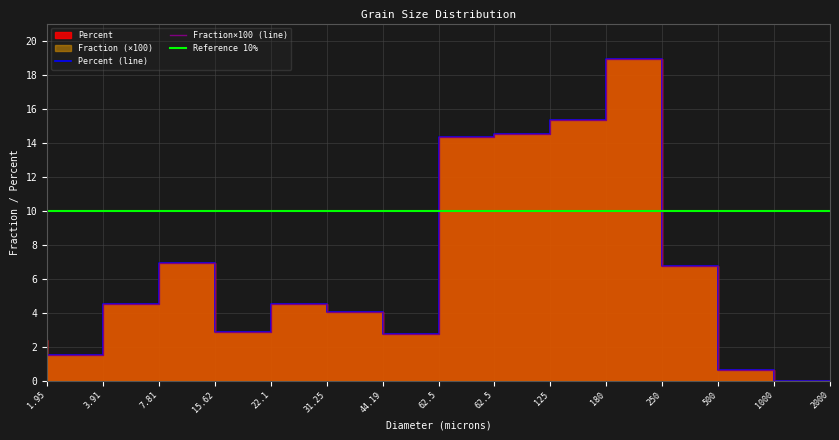

How many lines are shown in the chart?

2